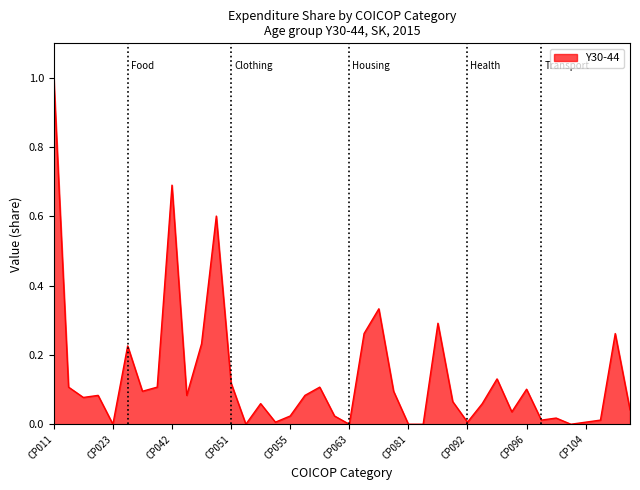

How many distinct data groups are displayed?

1